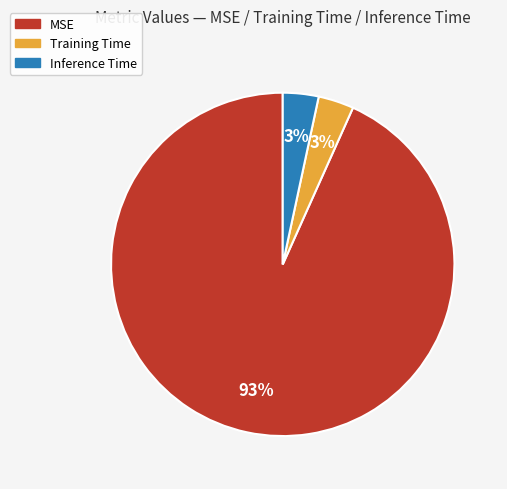

Does any single category account for the majority?

Yes